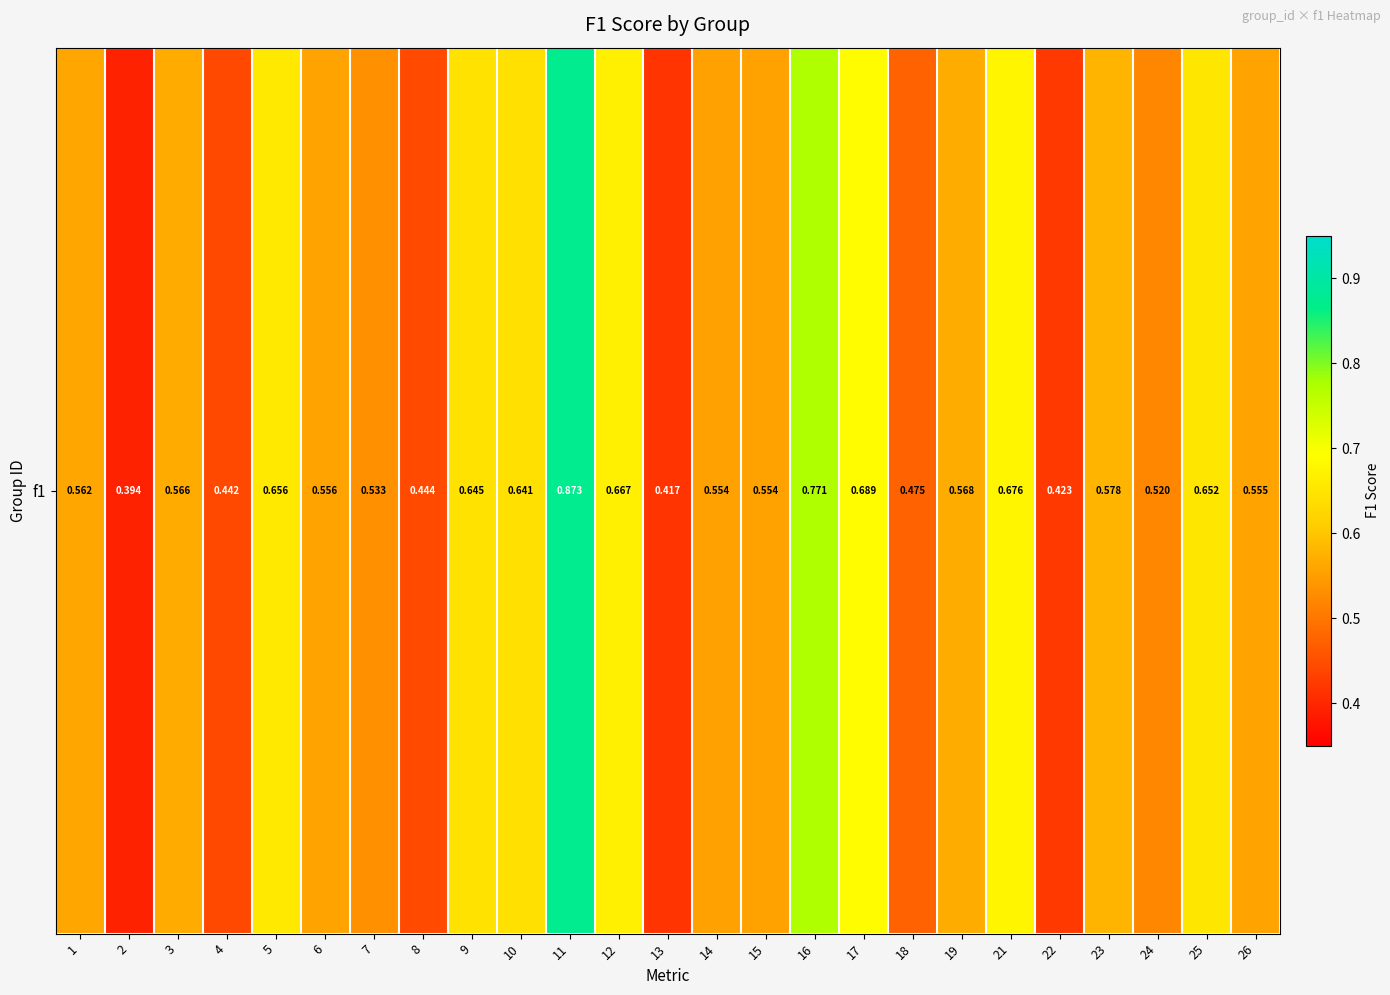

What is the sum of the values at 10 and 23?

1.2